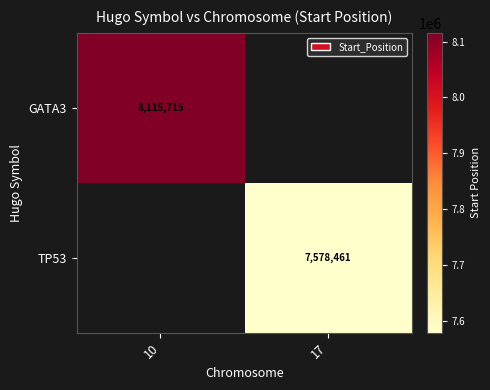

The TP53 series shows 10879779 at 17. True or false?

False